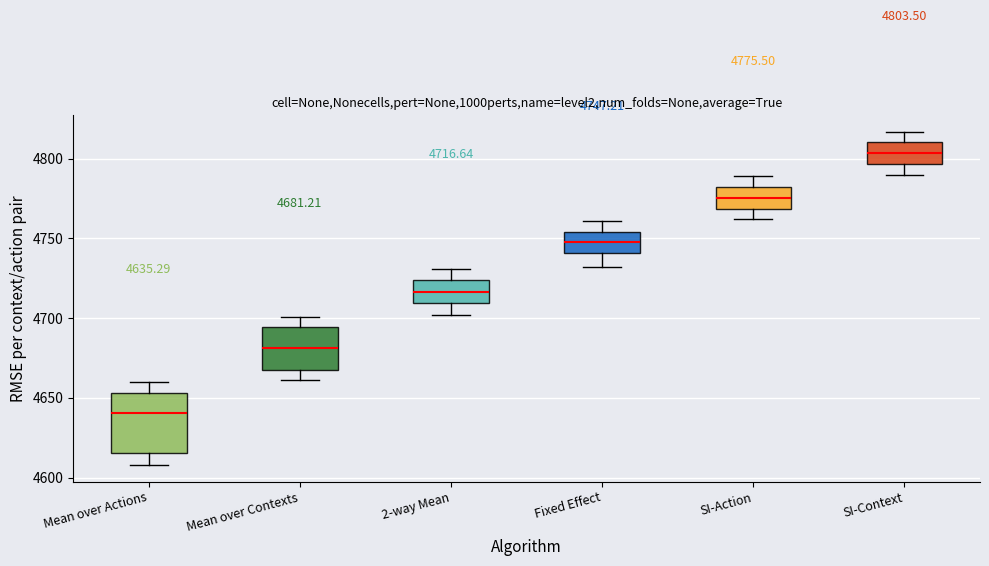

Which box has the highest median line?

SI-Context